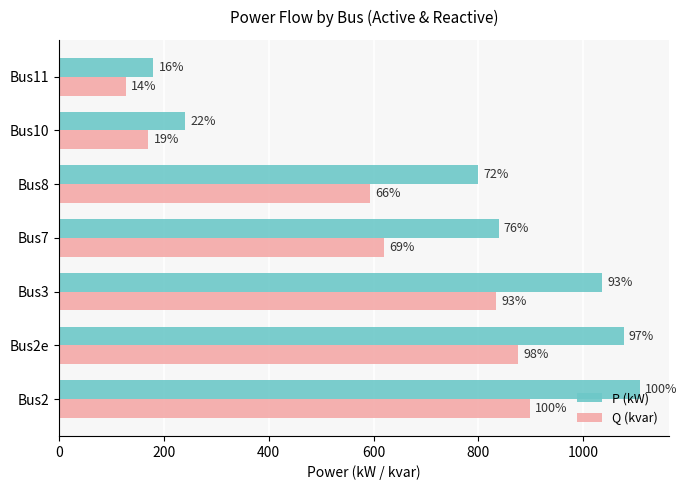

What is the value of the Q (kvar) bar at the 3rd from the left?

833.3